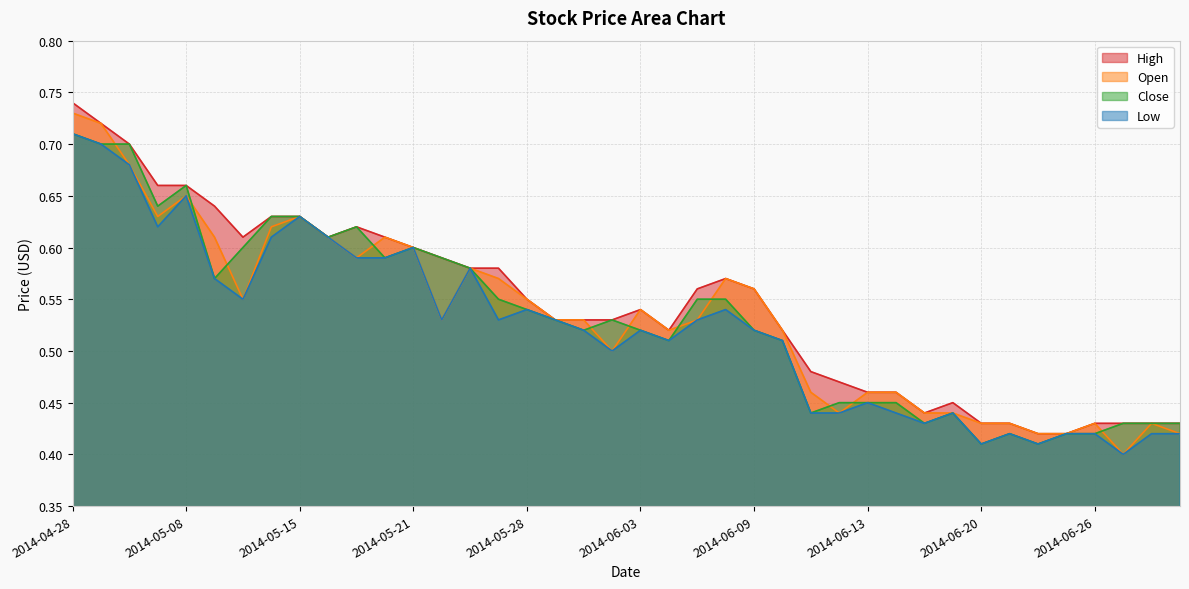

At how many categories does at least one series exceed 0?

40